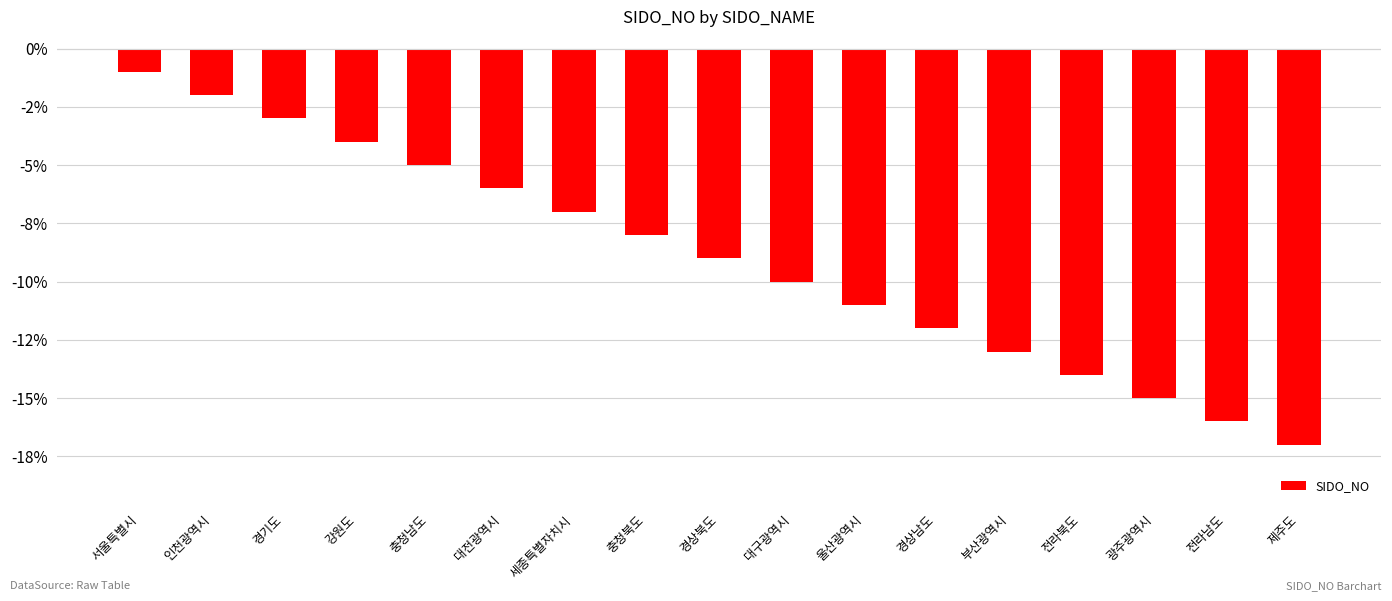

What is the difference between the values at 강원도 and 전라북도?

10